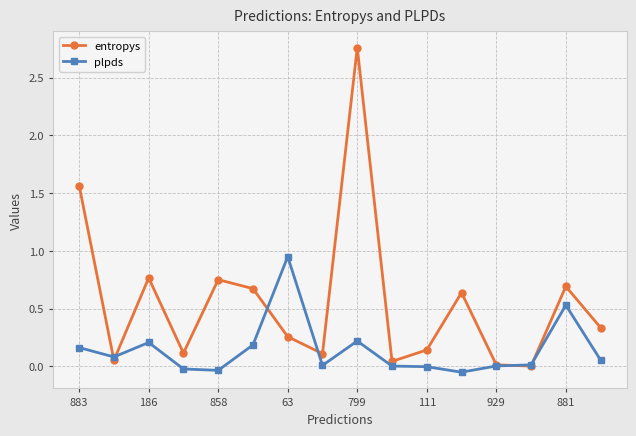

At how many categories does at least one series exceed 1?

2